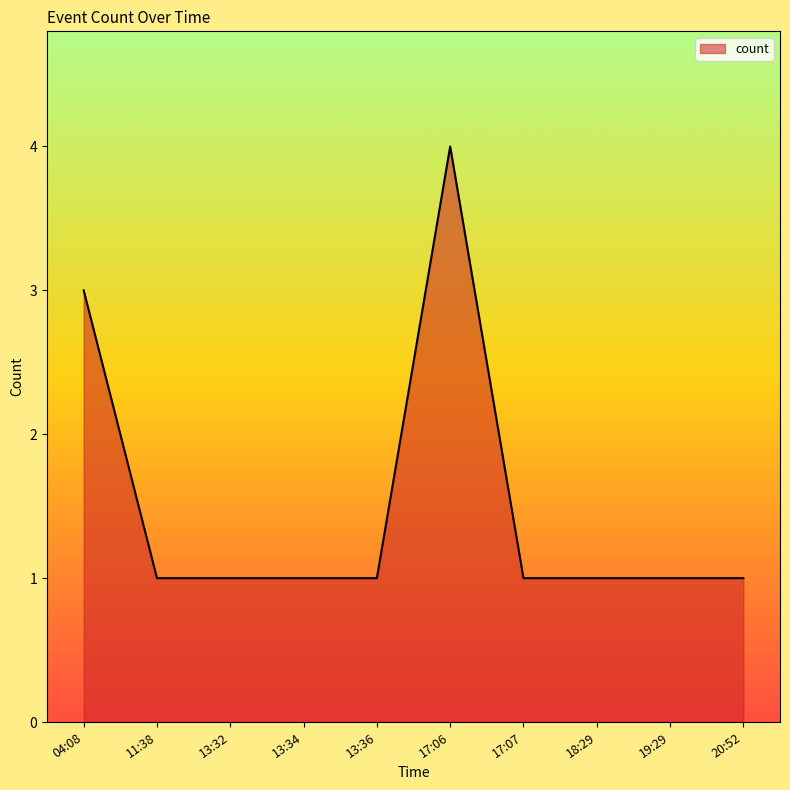

The chart shows a value of 0 at 19:29. True or false?

False